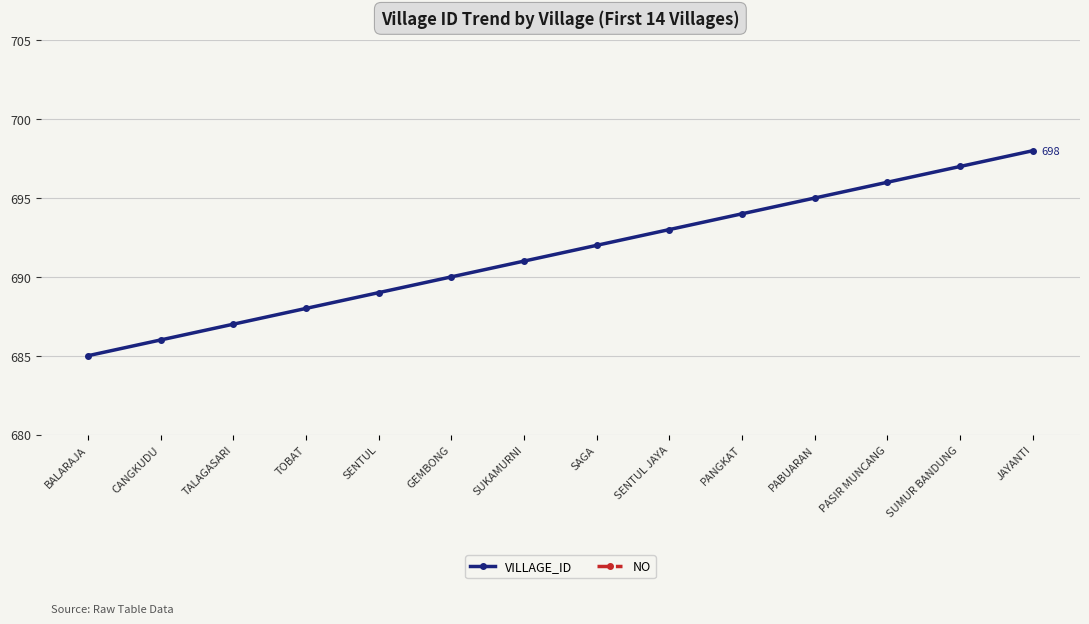

Does the chart have visible grid lines?

Yes